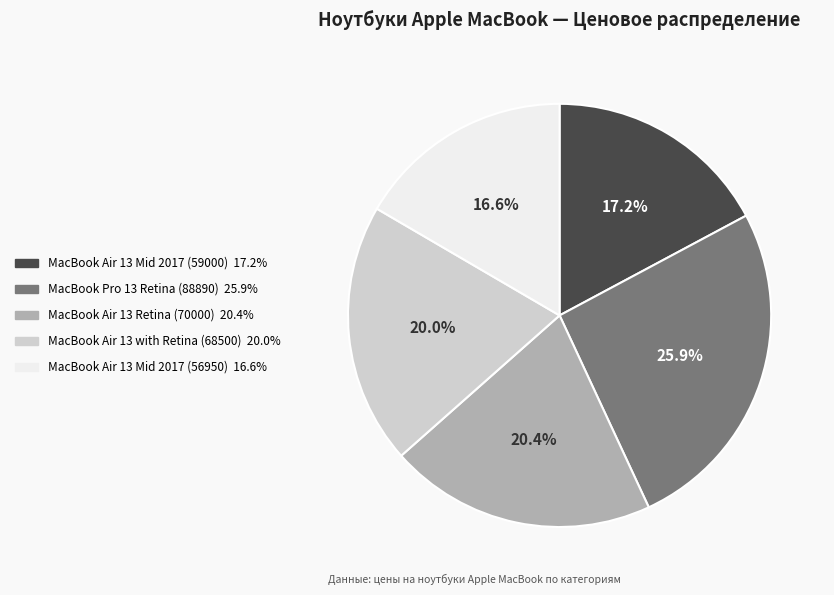

Which slice is the largest?

MacBook Pro 13 Retina (88890)